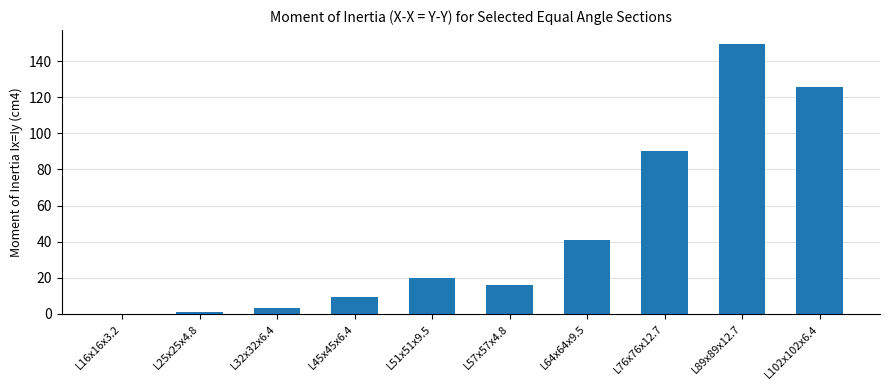

Which category has the highest value across all series?

L89x89x12.7